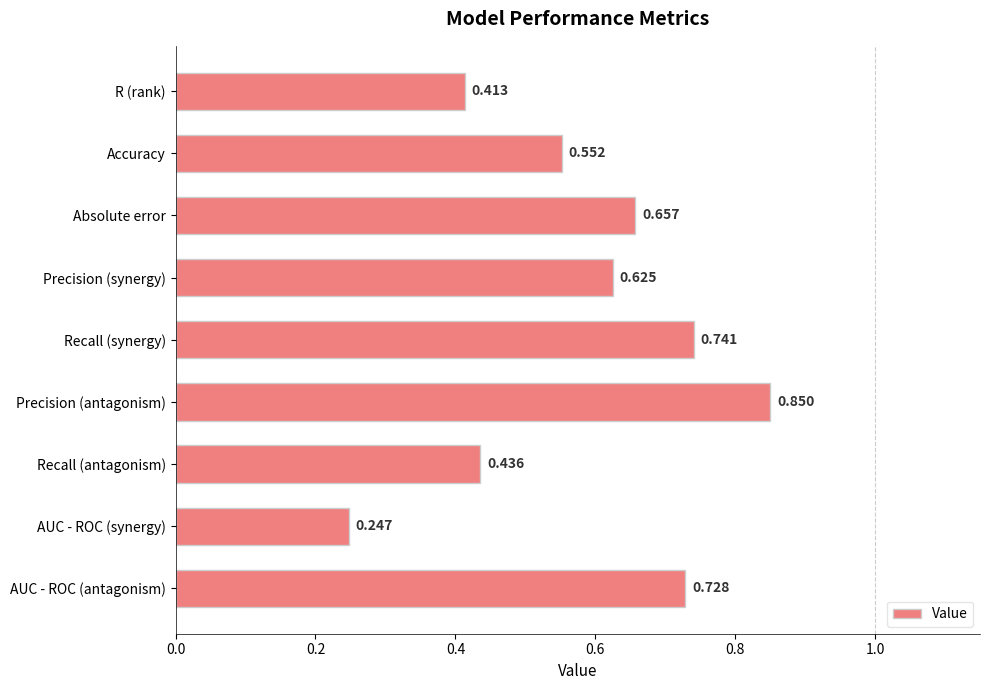

How many distinct data groups are displayed?

1